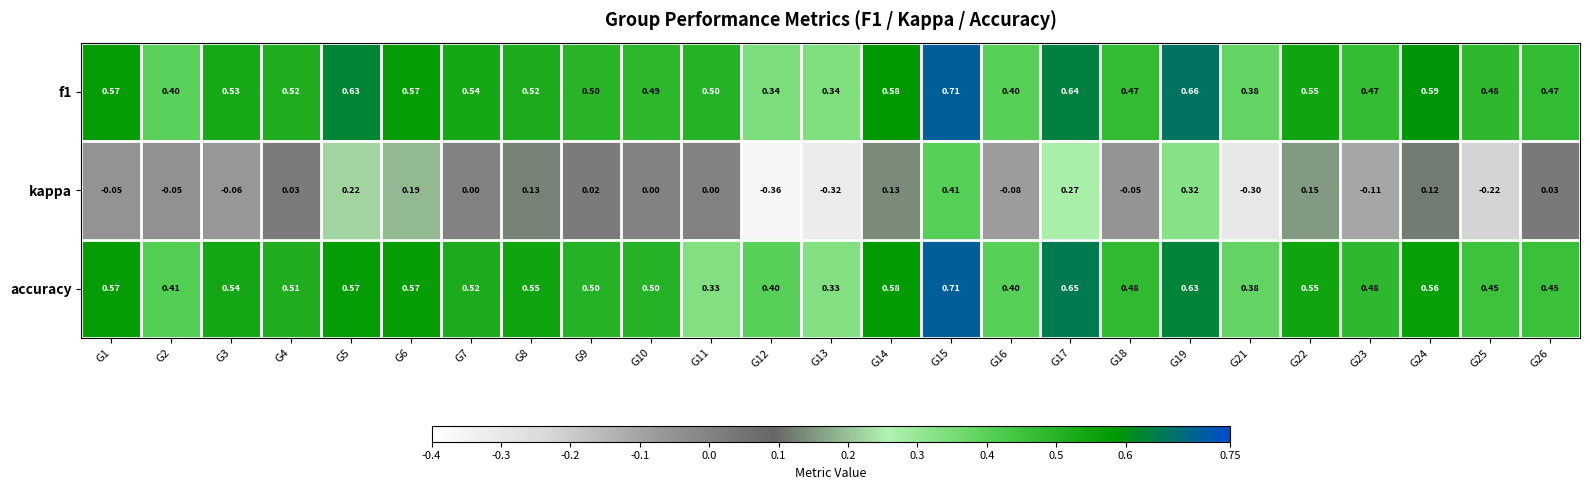

Which series has the widest spread of values?

kappa